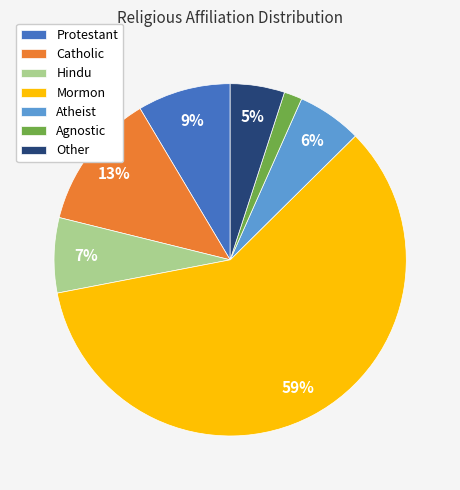

The Mormon slice represents 51% of the pie. True or false?

False